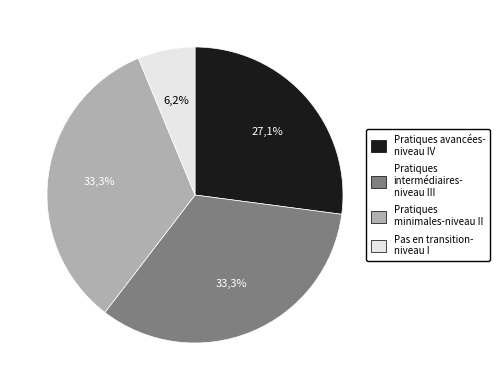

Count the number of slices in the pie.

4